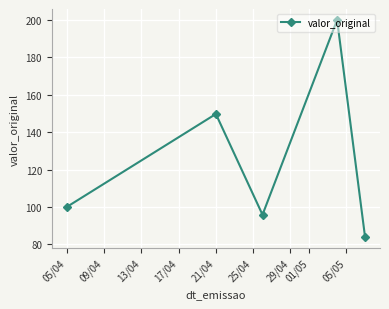

What is the value of the 5th point from the left?

83.8